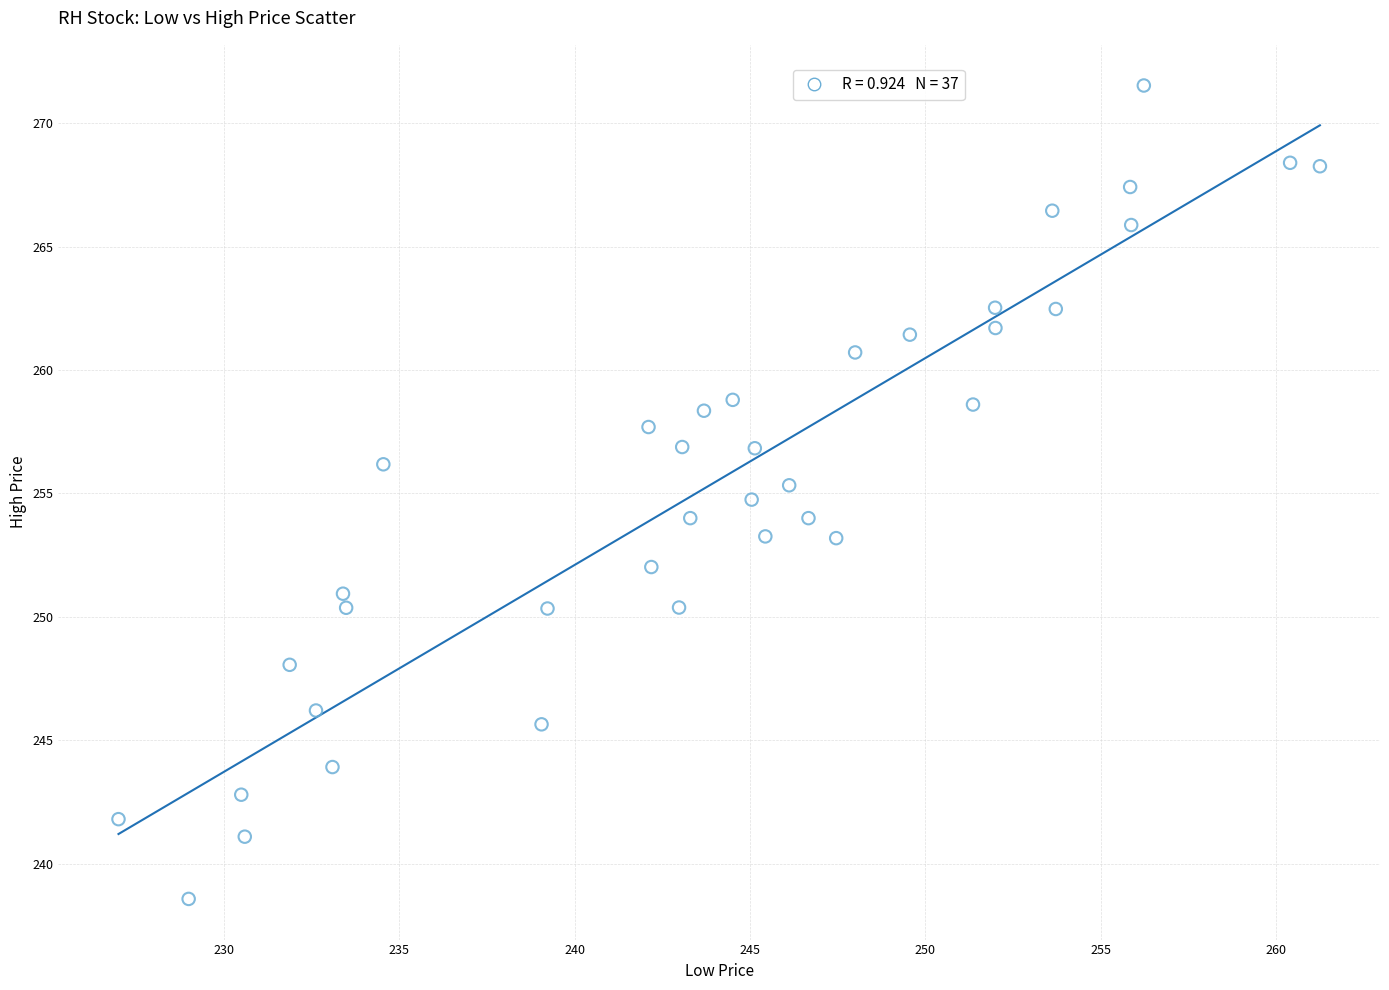

What is the range of X values (max minus min)?

34.2